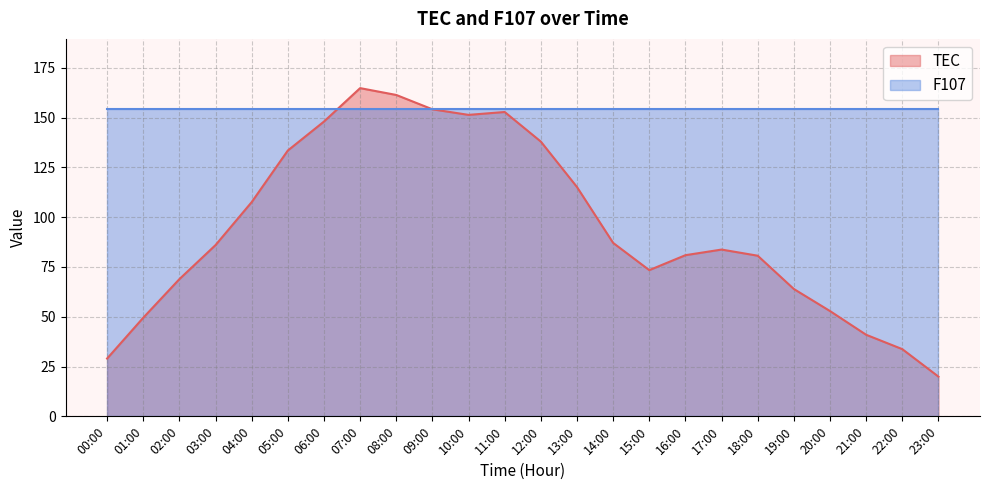

What is the difference between the maximum and minimum values?

144.9